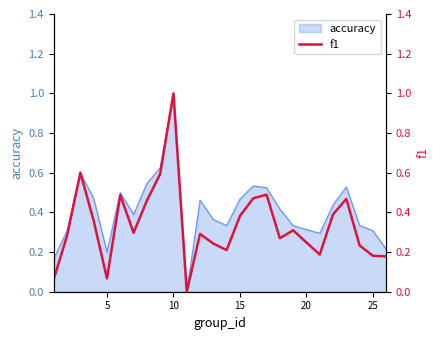

How many lines are shown in the chart?

1